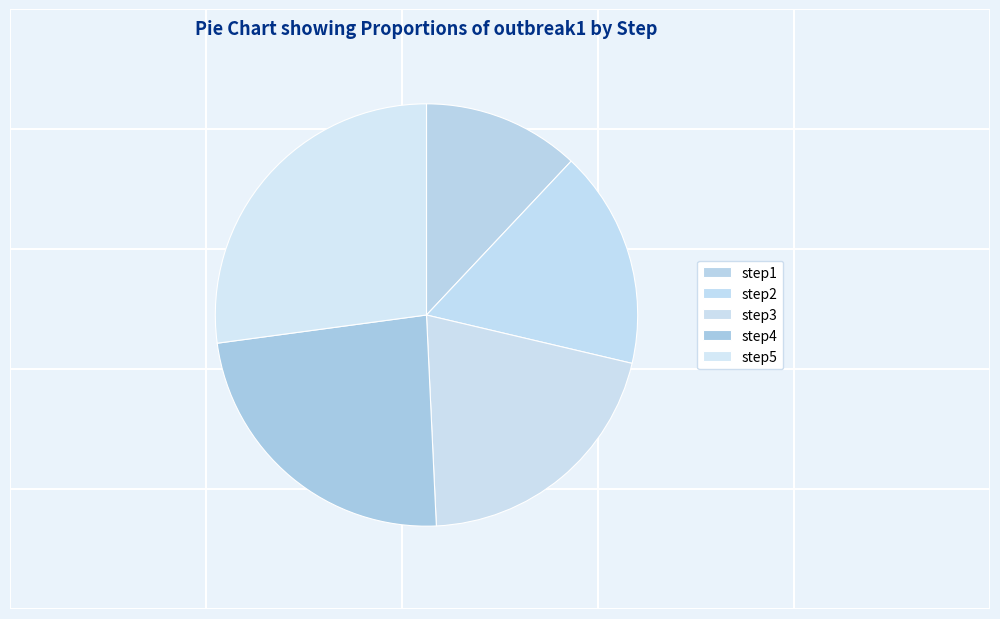

Which slice is the largest?

step5